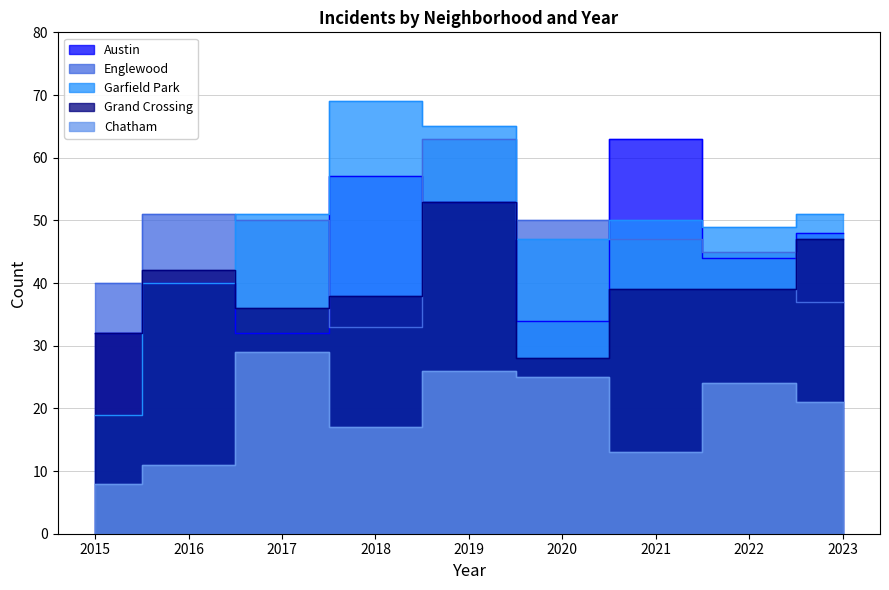

Between 2018 and 2020, which is larger?

2018